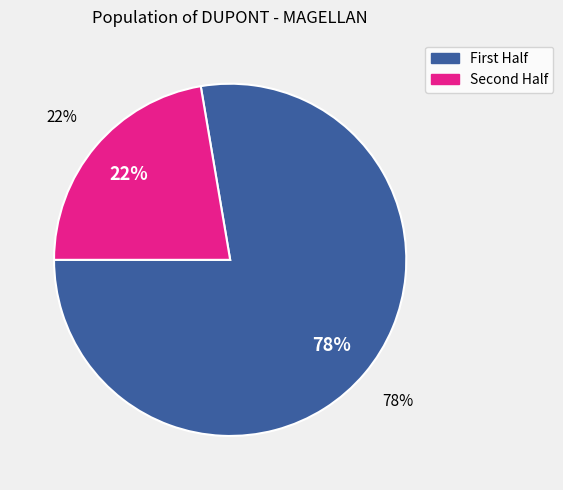

True or false: 2016-01-23 accounts for 12% of the total.

False